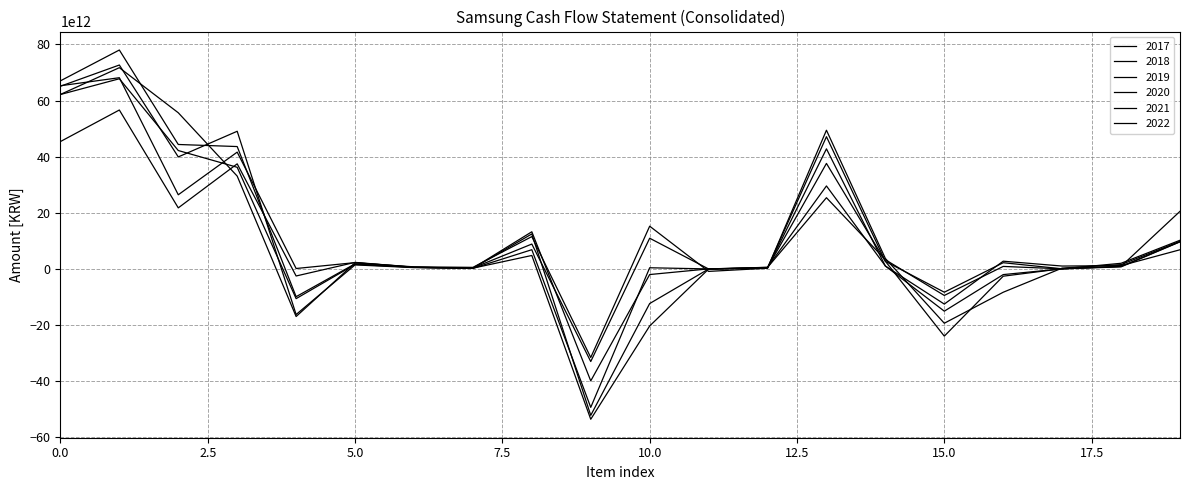

Does the chart have visible grid lines?

Yes